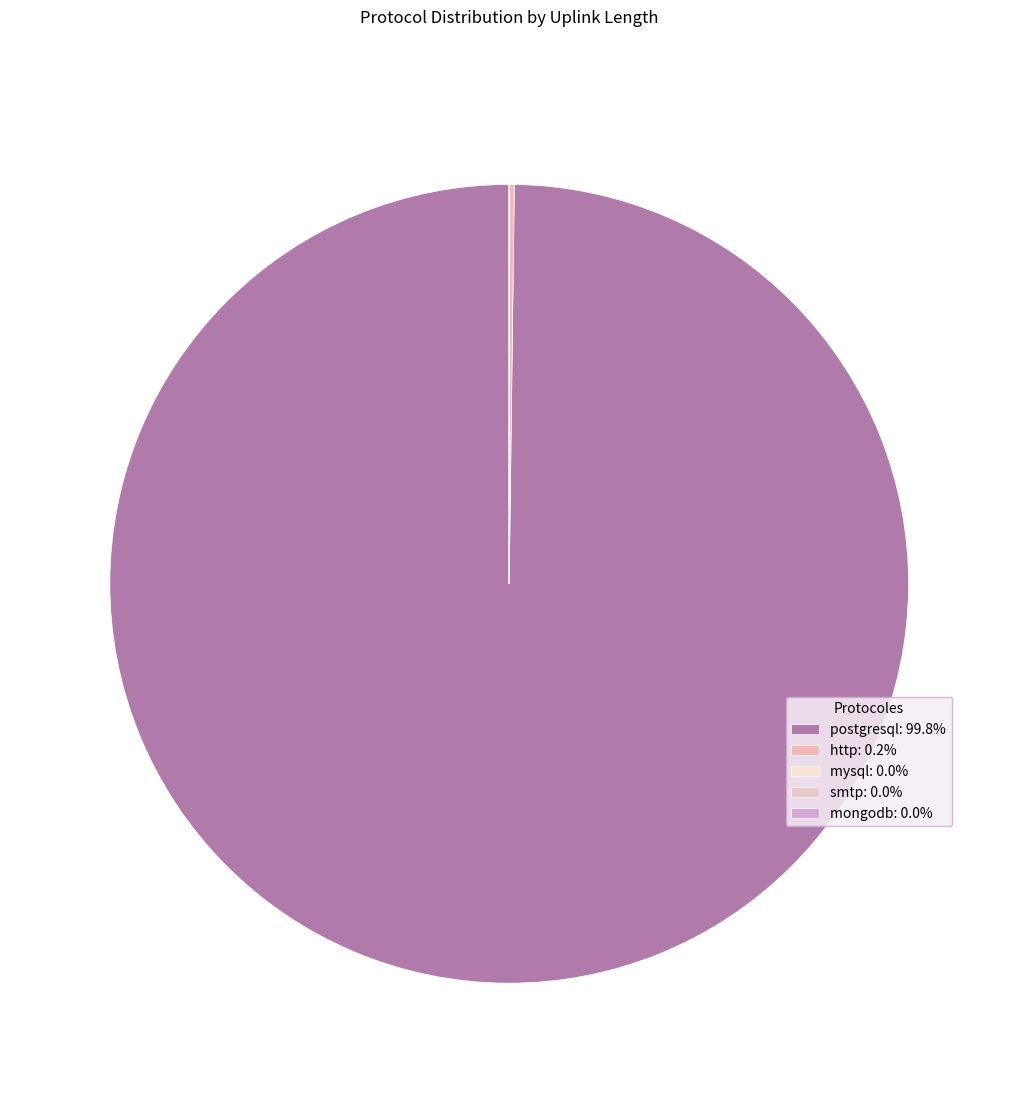

To the nearest percent, what is the difference between the largest and smallest slice percentages?

100%